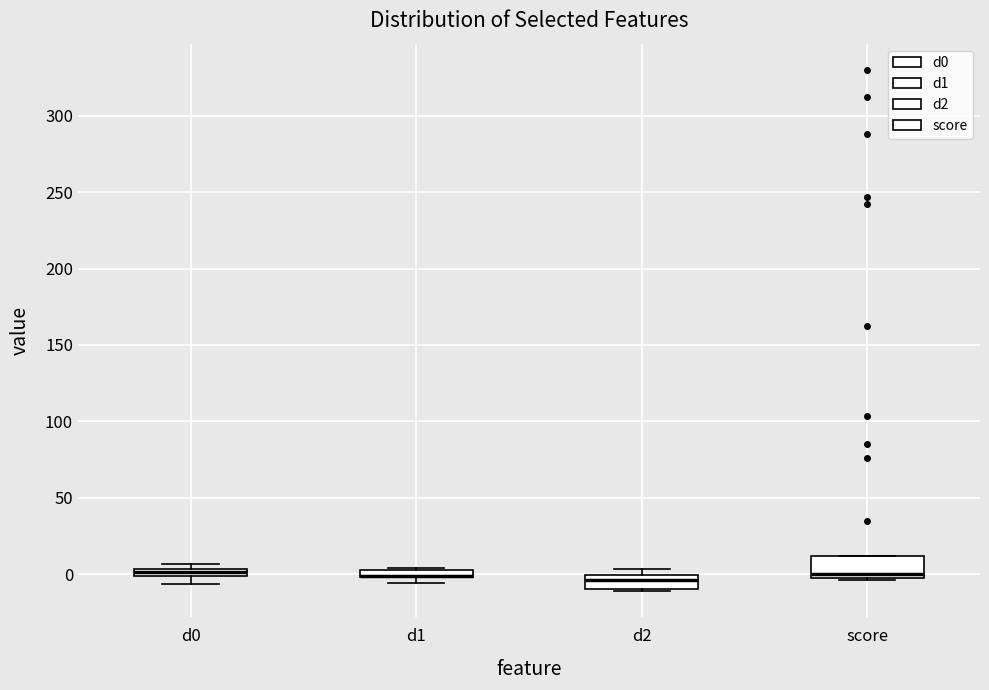

Where is the upper edge of the box for d0 on the y-axis? The values are not printed on the chart, so give them approximately, as read against the axis.

5